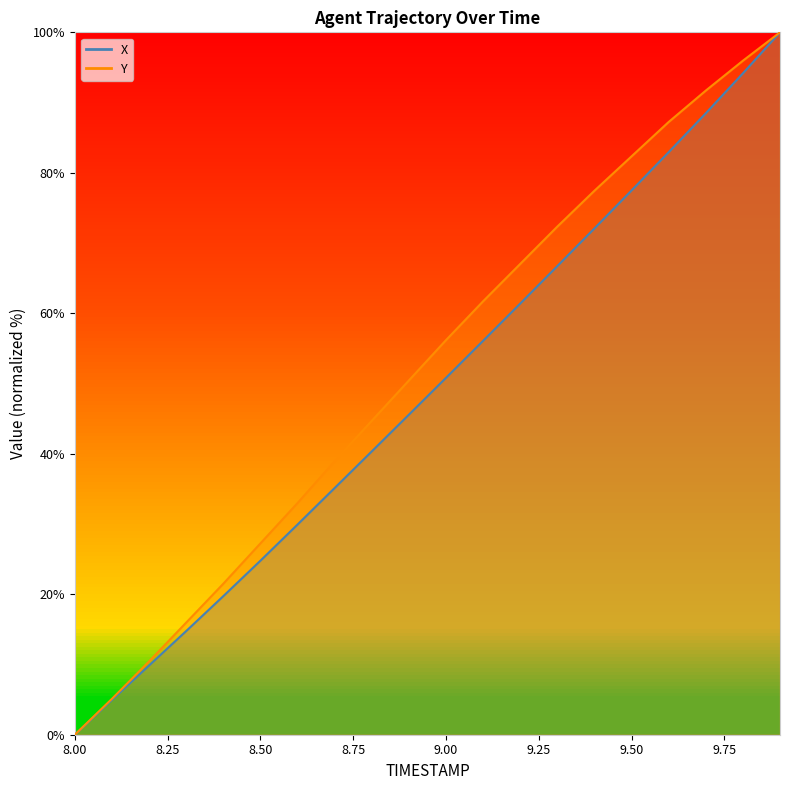

What are all the series names shown in the legend?

X, Y